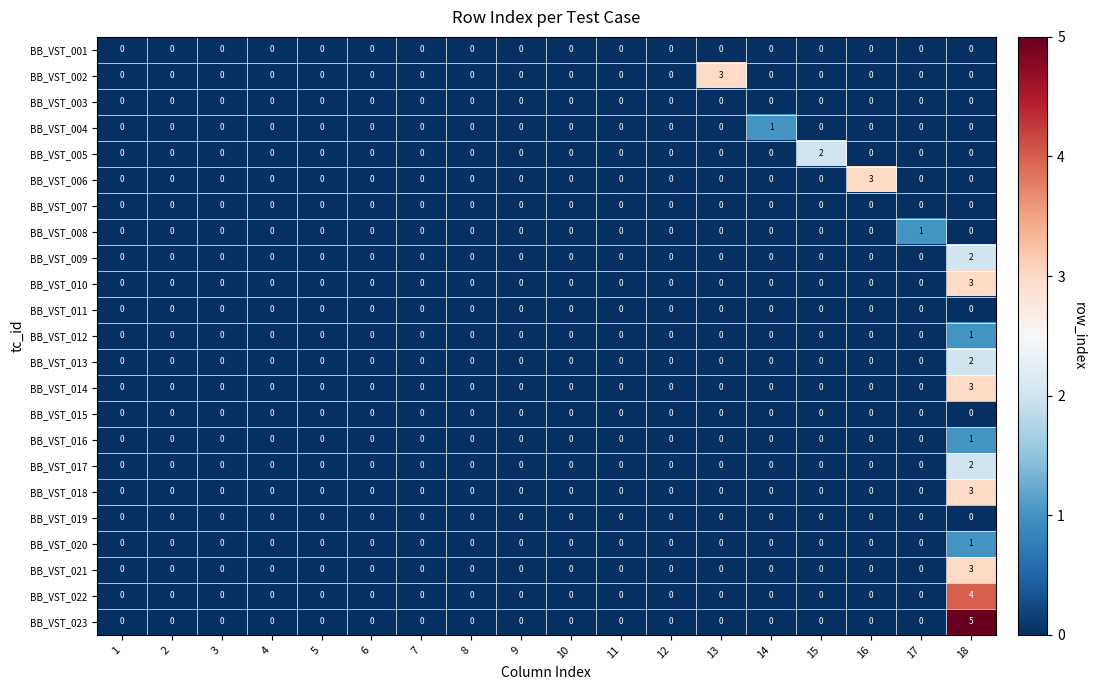

The BB_VST_016 series shows 1 at 17. True or false?

False